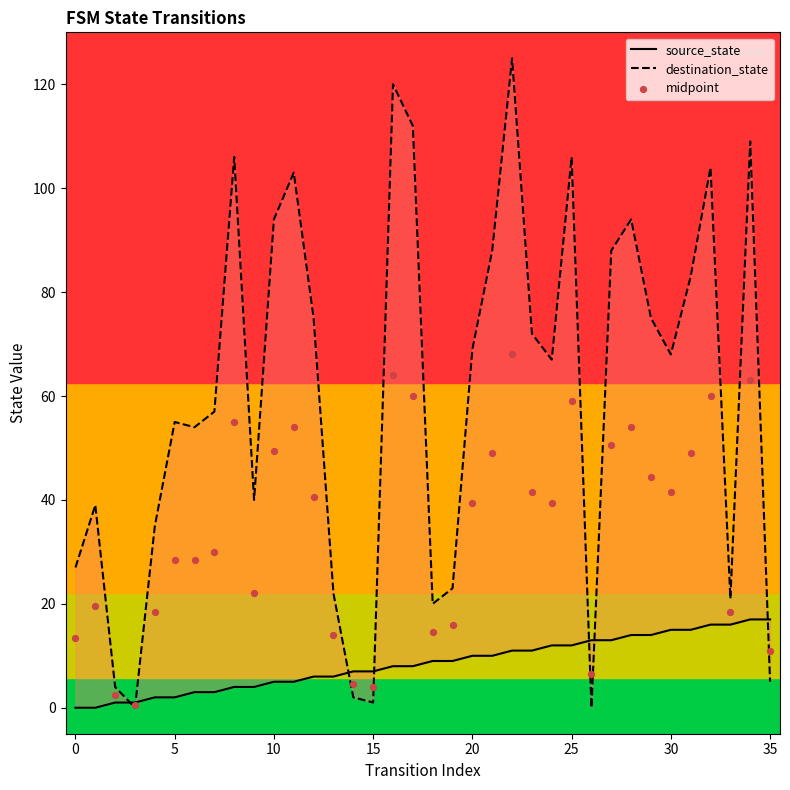

At which category is the sum across all series the highest?

22